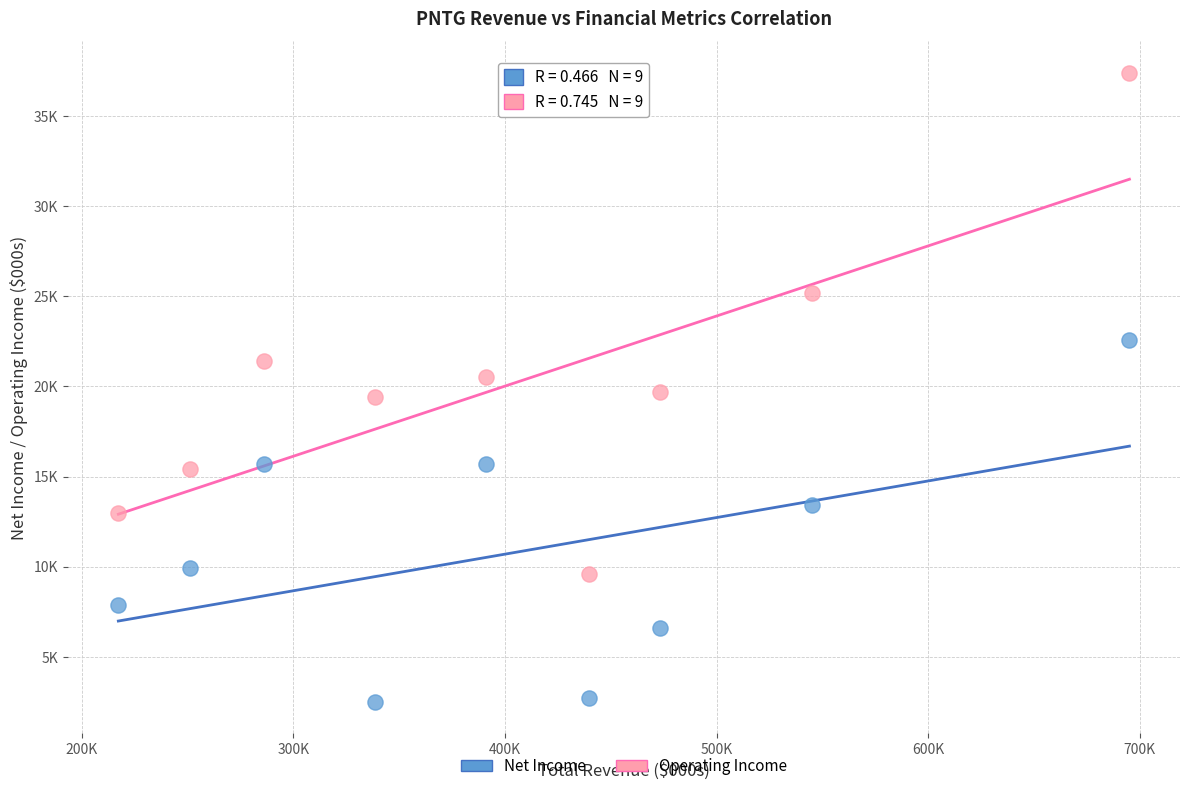

What are all the series names shown in the legend?

Net Income, Operating Income